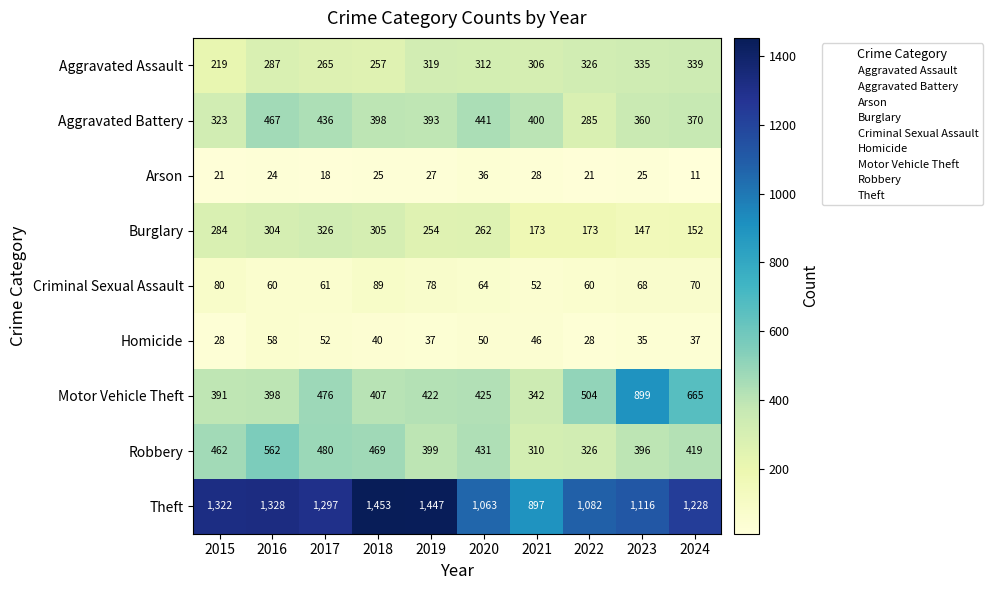

What is the difference between the highest and lowest values at 2019?

1420